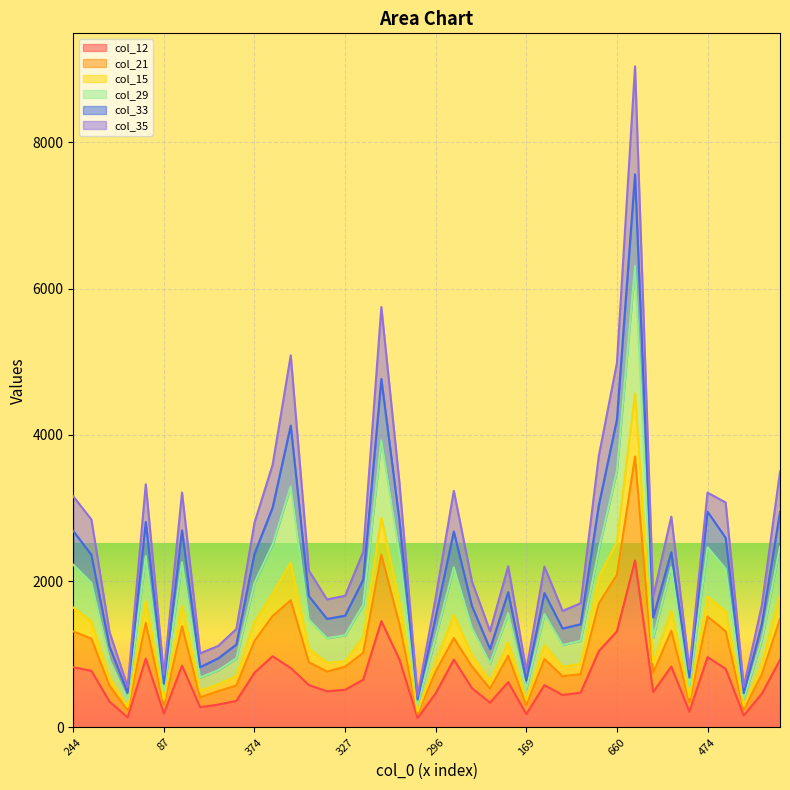

True or false: col_21 and col_29 cross at least once.

False